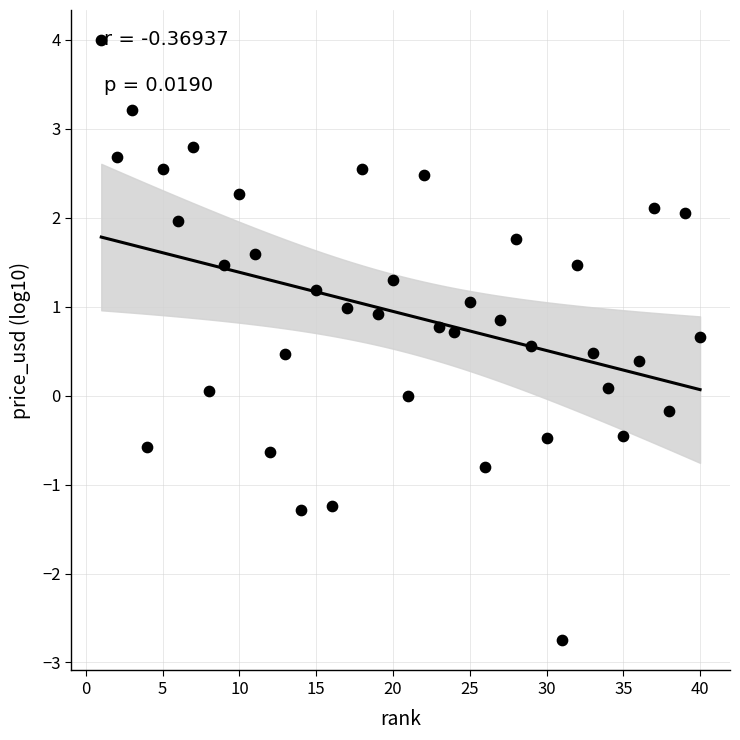

What is the range of Y values (max minus min)?

6.8